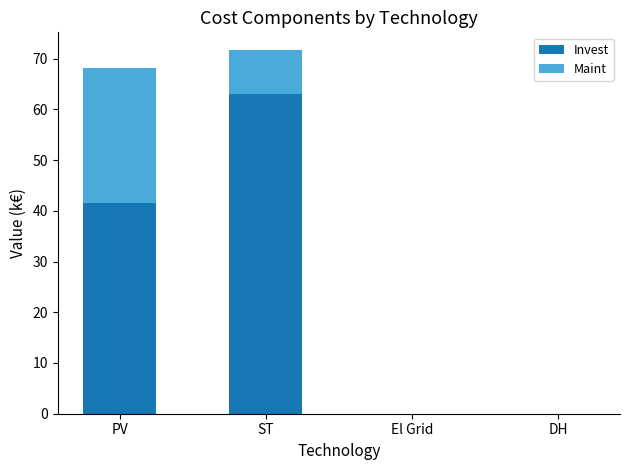

At which label is Invest closest to 31?

PV